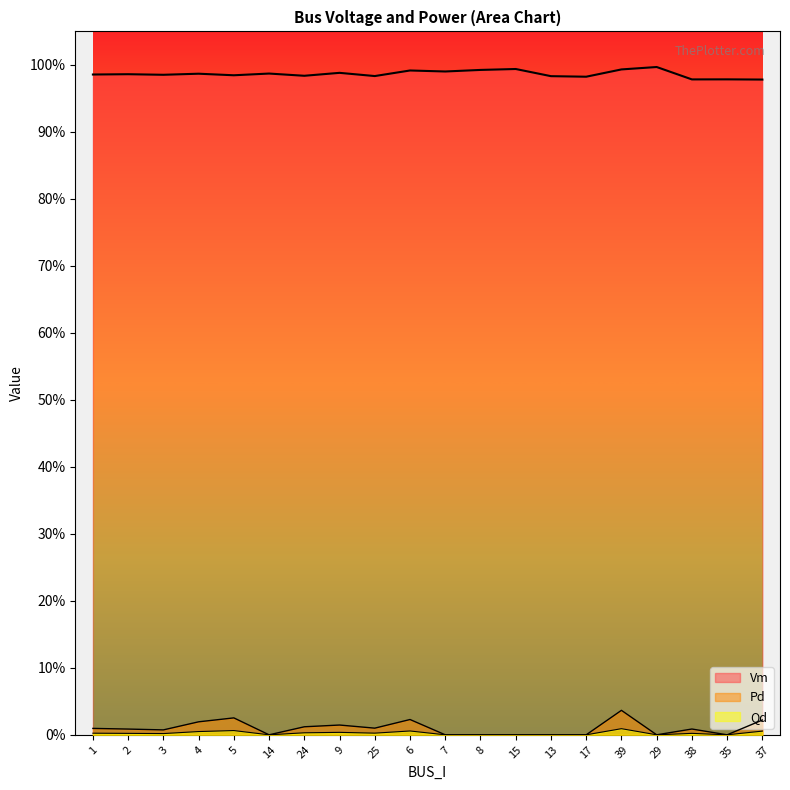

True or false: Qd has more than 0 interior local peaks.

True